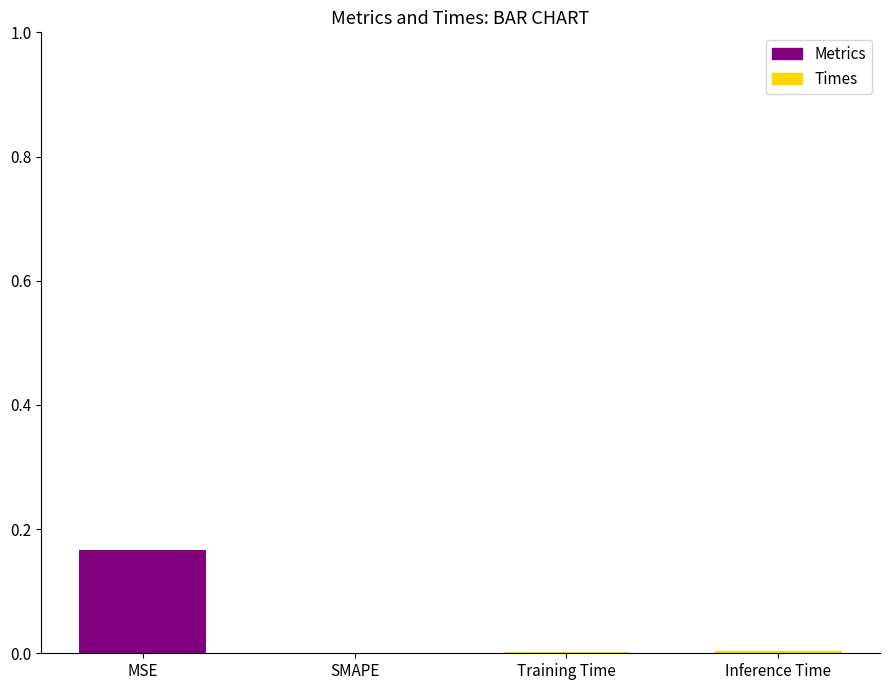

Which label corresponds to the largest value in the chart?

MSE